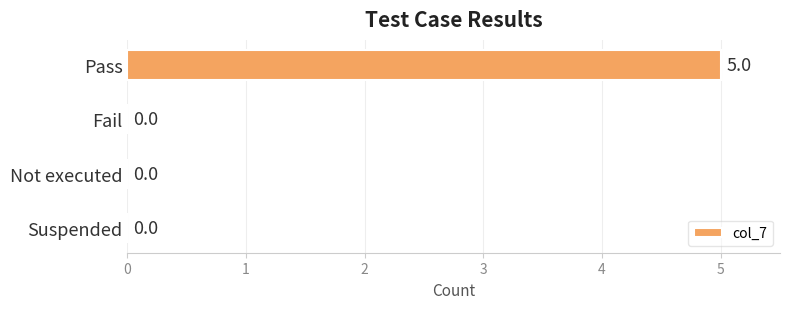

Are the bars horizontal?

Yes